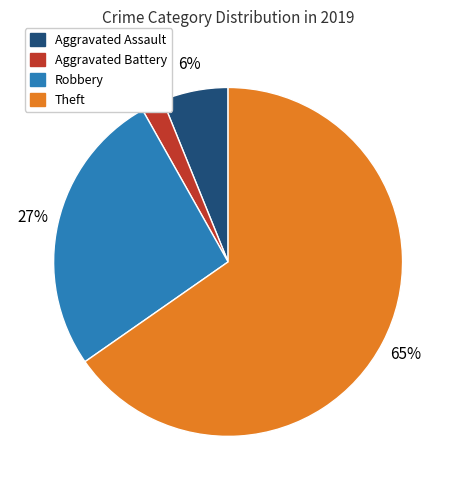

To the nearest percent, what is the average slice percentage?

25%